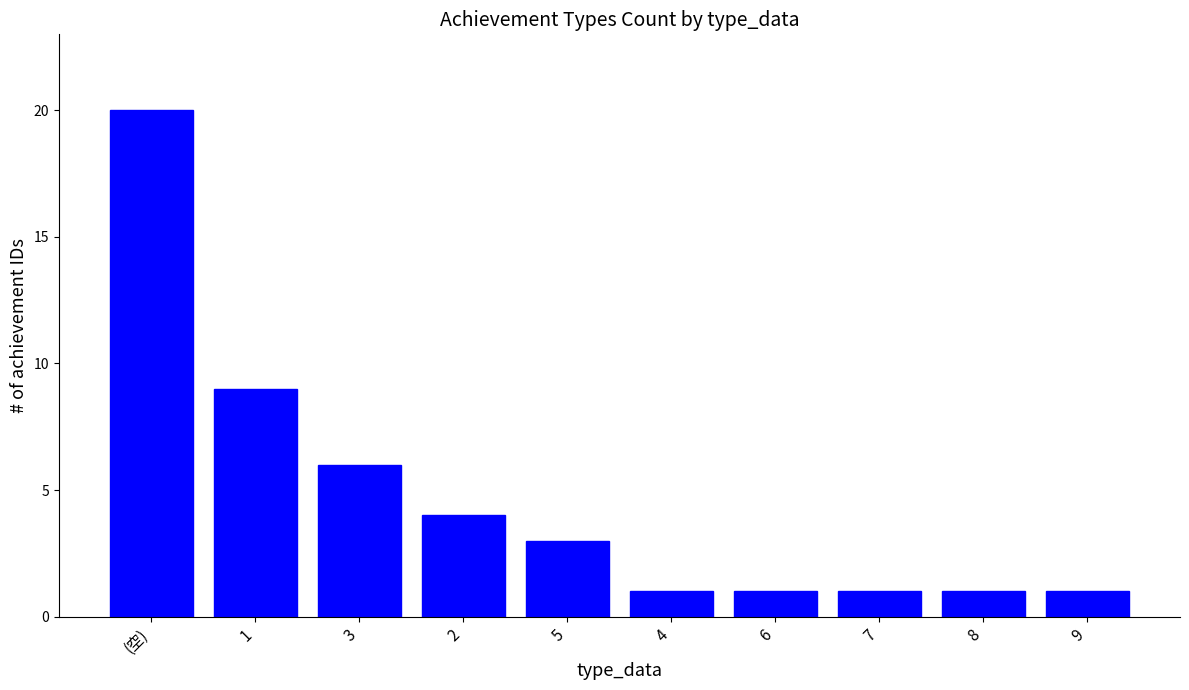

Reading right to left, what are all the values shown in this chart?

9=1	8=1	7=1	6=1	4=1	5=3	2=4	3=6	1=9	(空)=20